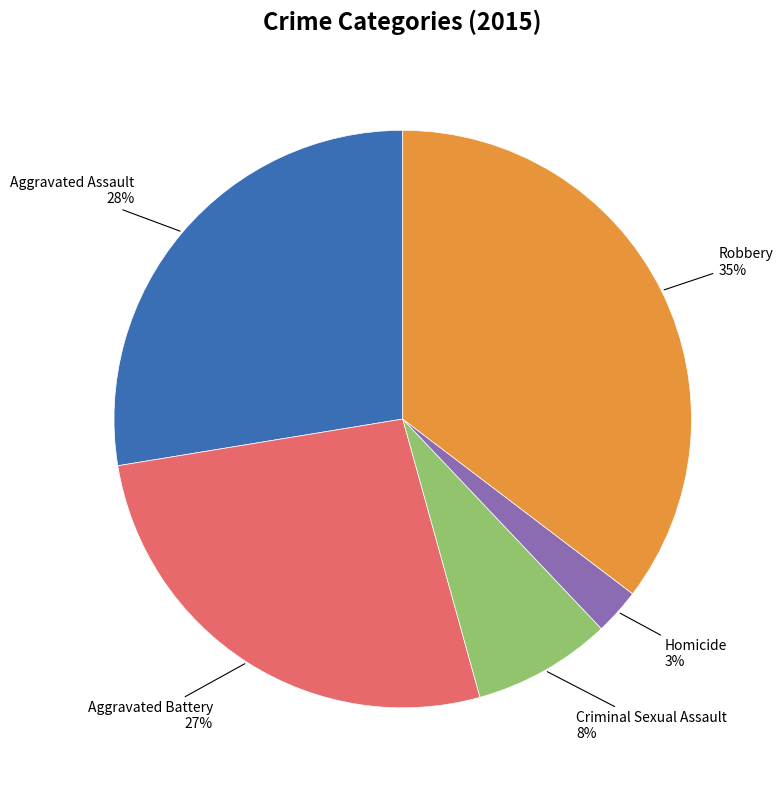

Does any single category account for the majority?

No